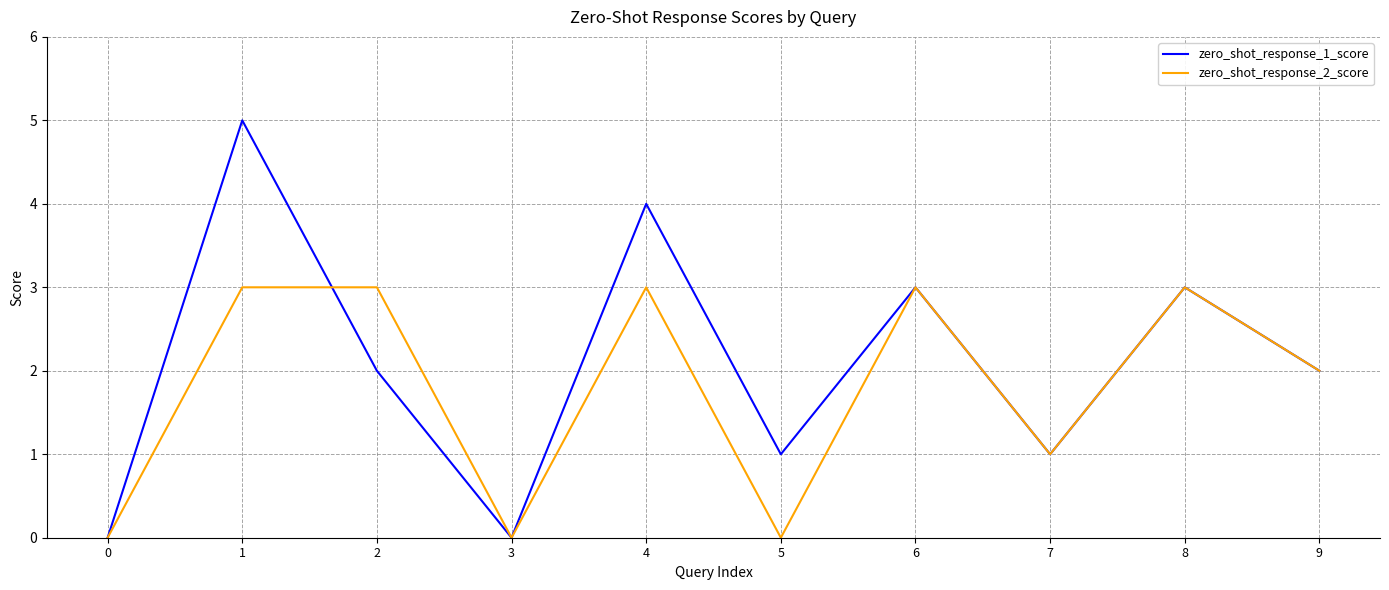

Which series has the largest range (max minus min)?

zero_shot_response_1_score